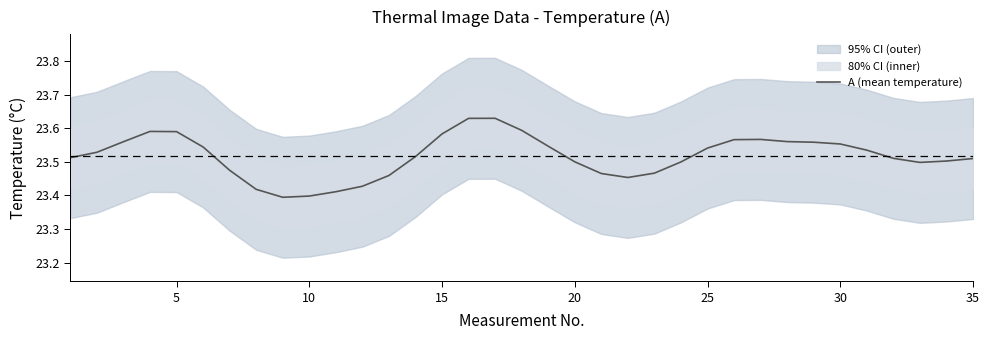

How many data points does each series have?

35